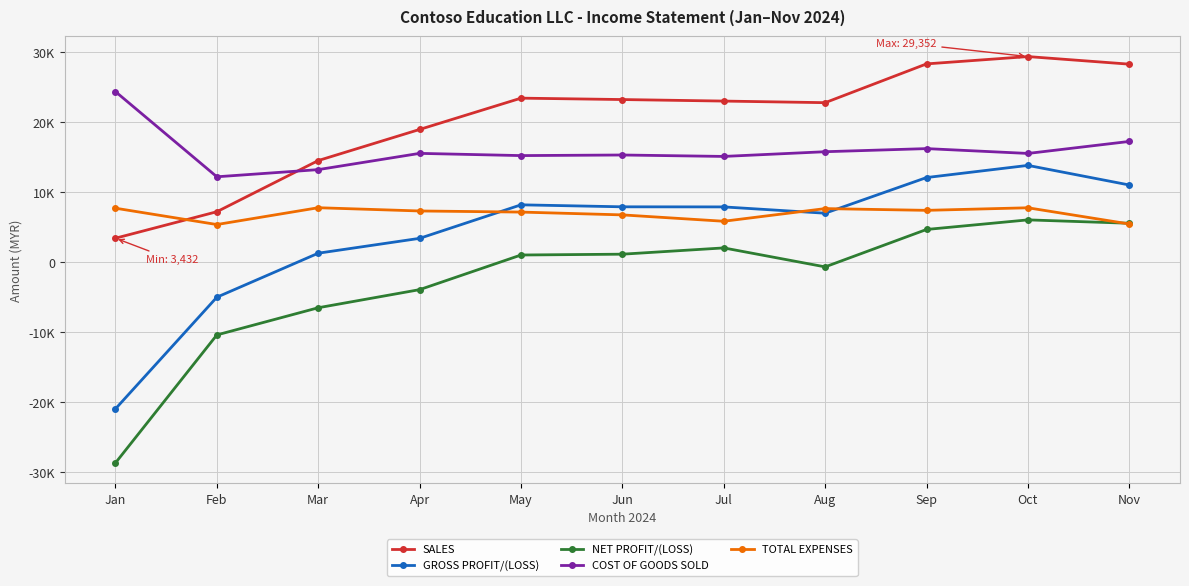

Does the chart have visible grid lines?

Yes